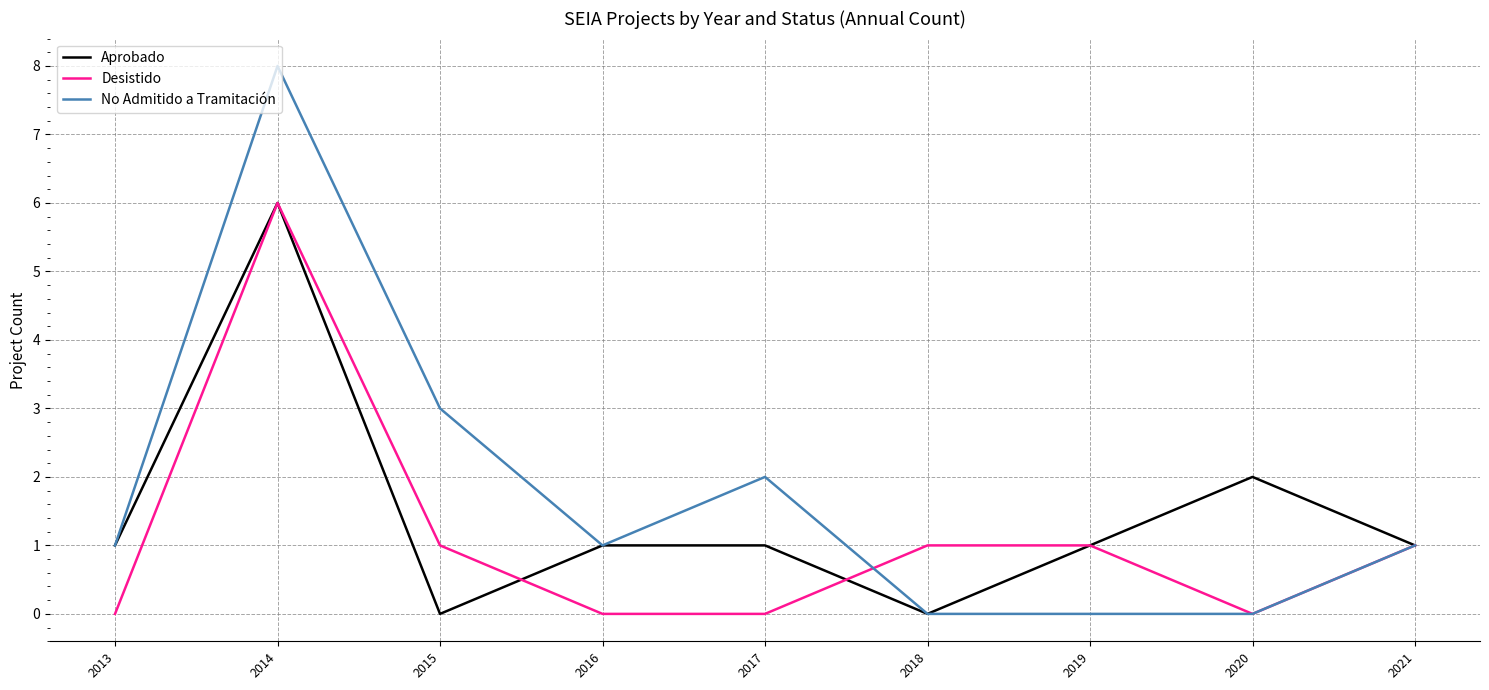

What are all the series names shown in the legend?

Aprobado, Desistido, No Admitido a Tramitación